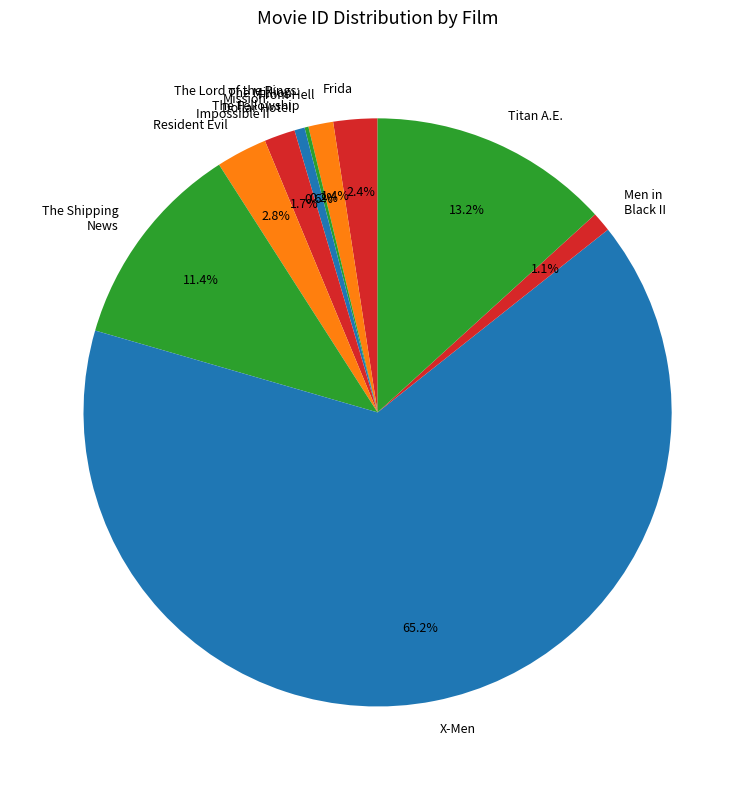

Which category has the biggest portion of the pie?

X-Men